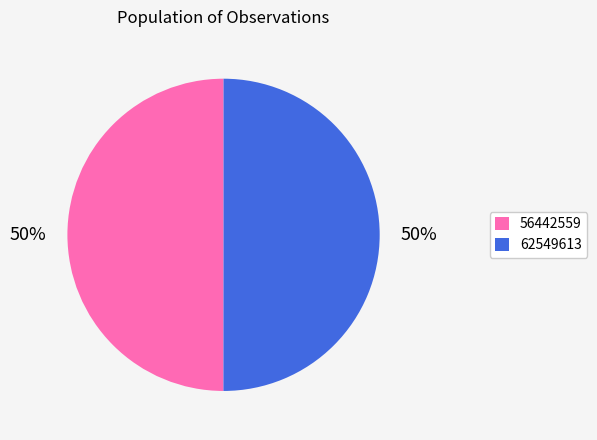

To the nearest percent, what percentage of the pie is 56442559?

50%